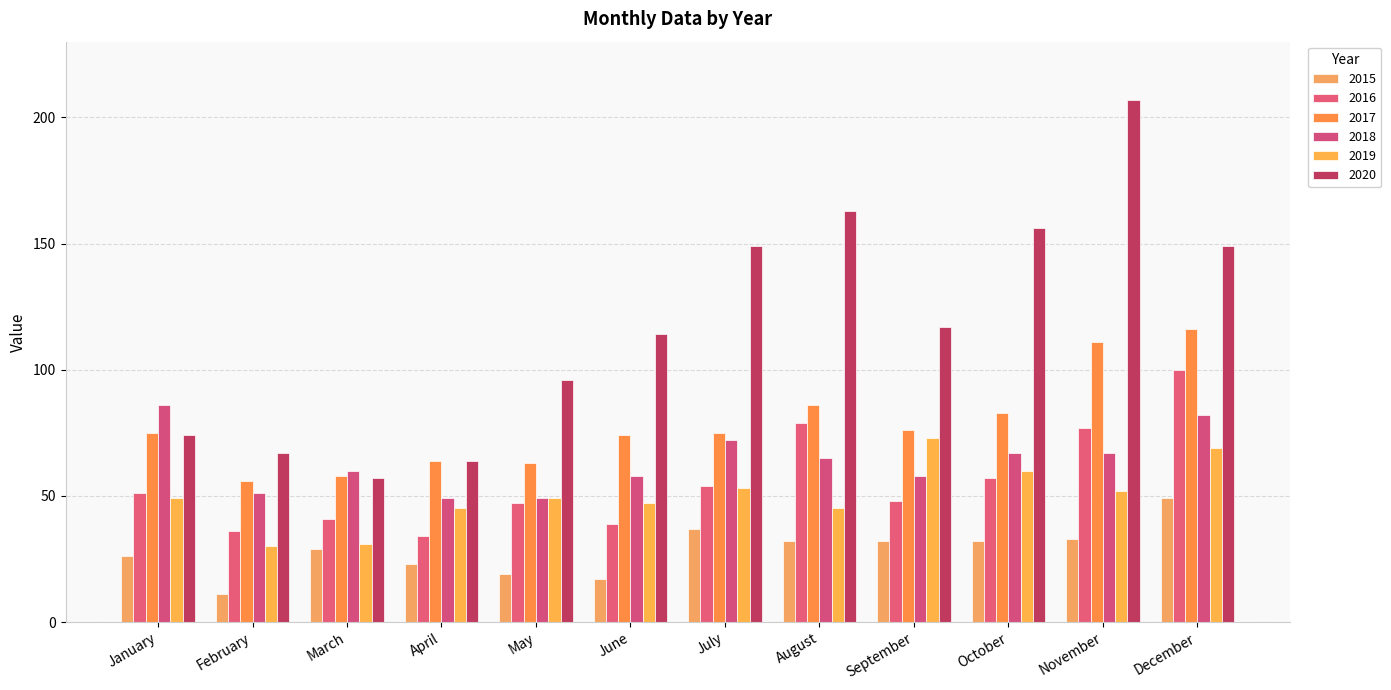

True or false: 2020 has a value of 240 at August.

False